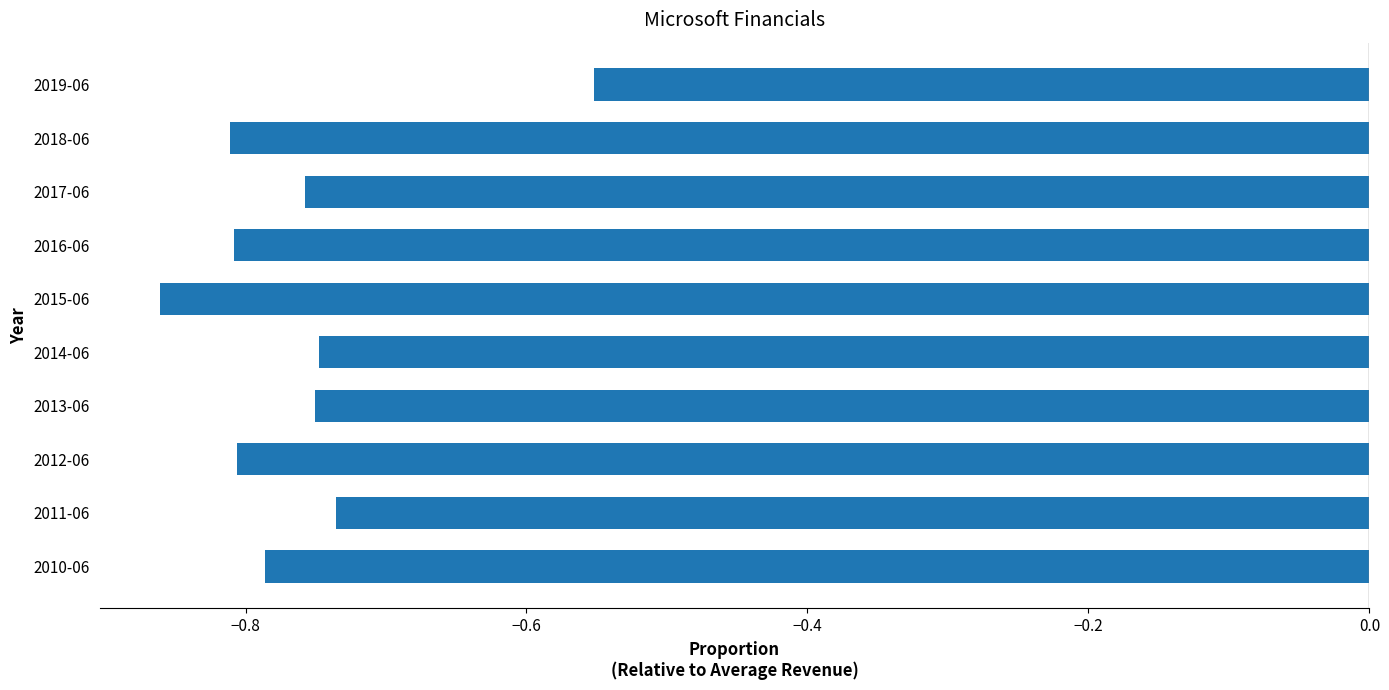

True or false: the data shows -0.3 at 2015-06.

False